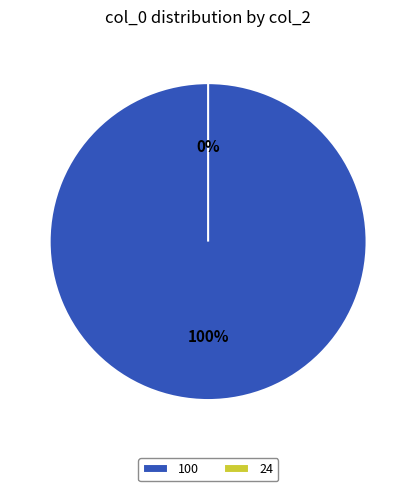

What is the smallest slice in the pie chart?

24